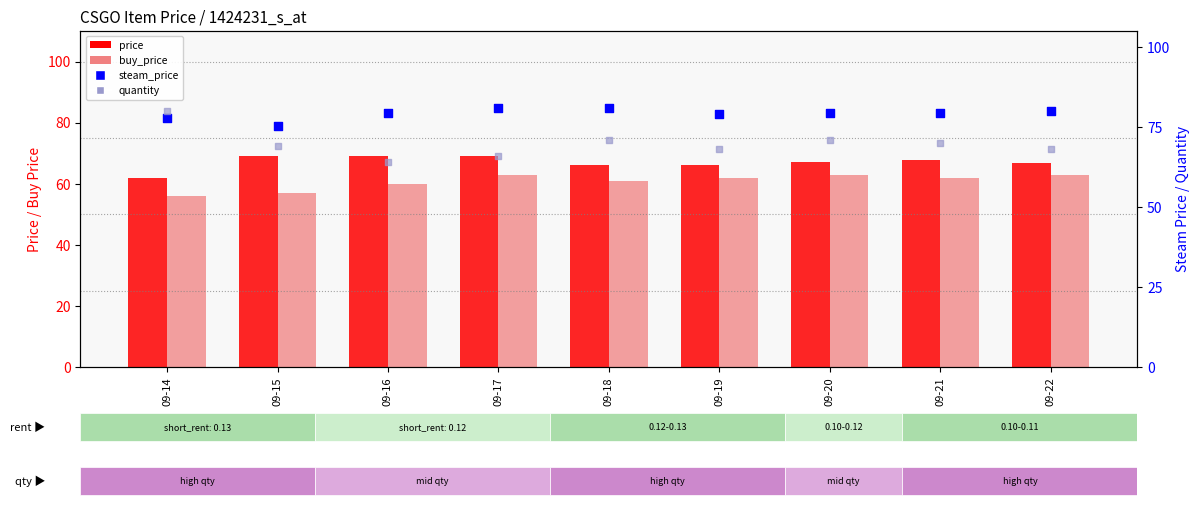

At how many categories does at least one series exceed 60?

9